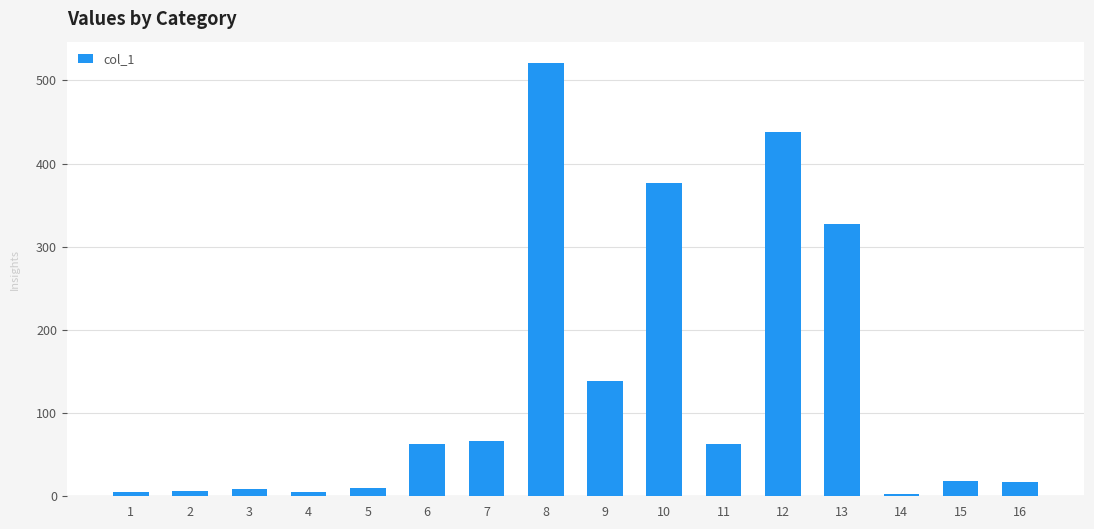

Is it true that the value at 8 is 751.9?

False